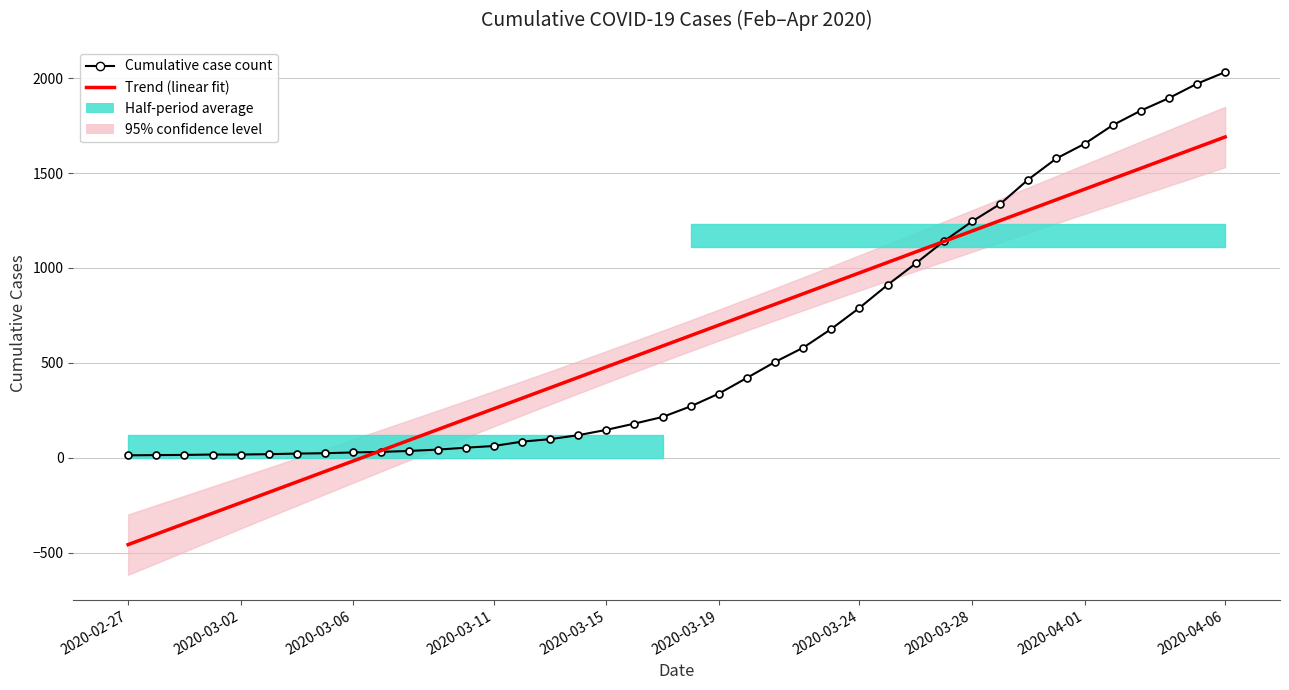

True or false: Cumulative case count and Trend (linear fit) cross at least once.

True